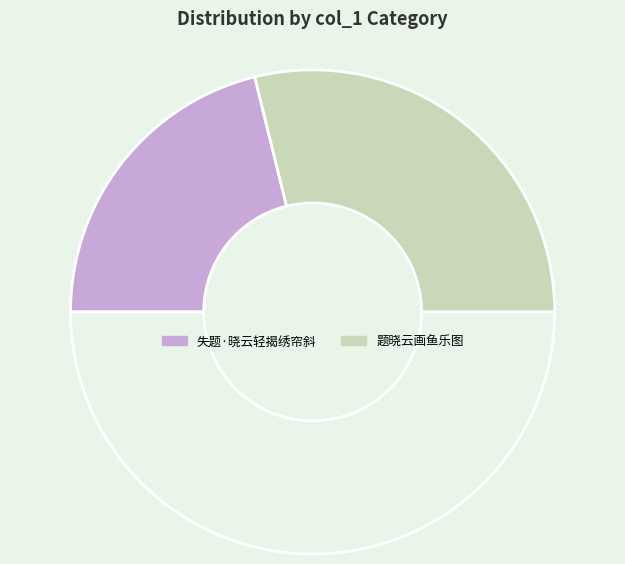

Count the number of slices in the pie.

3